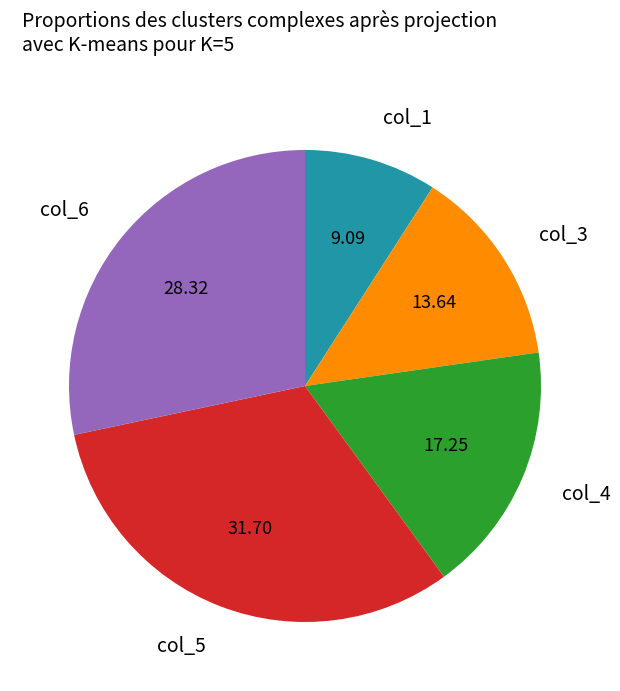

Rank the categories by value from highest to lowest.

col_5, col_6, col_4, col_3, col_1